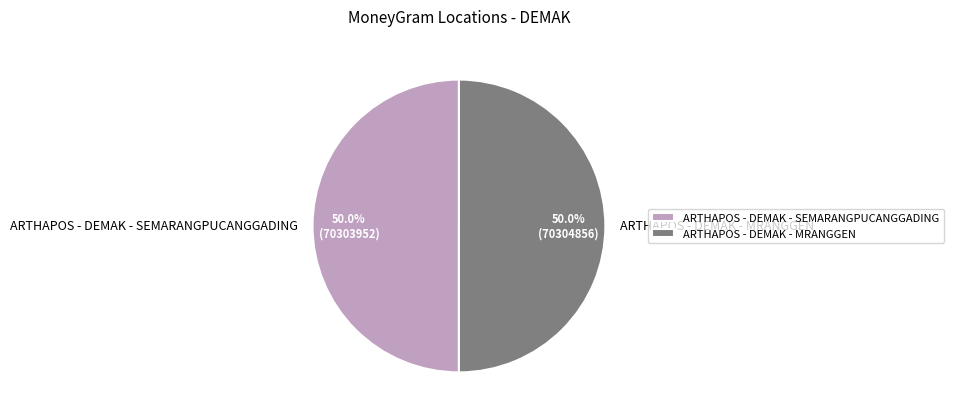

To the nearest percent, what is the combined percentage of ARTHAPOS - DEMAK - MRANGGEN and ARTHAPOS - DEMAK - SEMARANGPUCANGGADING?

100%